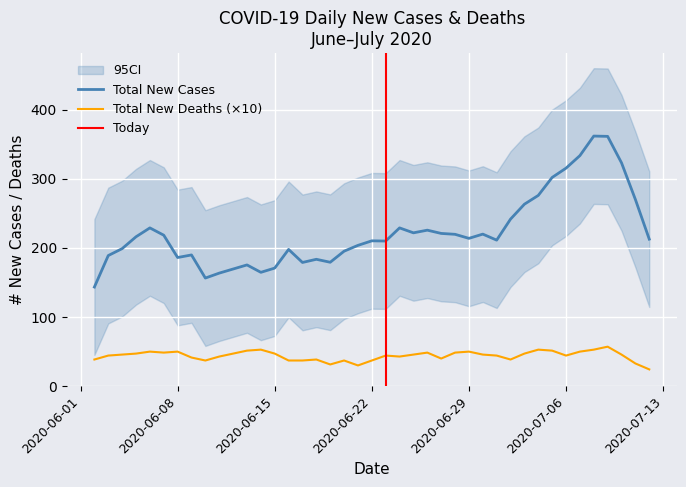

What is the lowest value of the Total New Cases series?

143.4